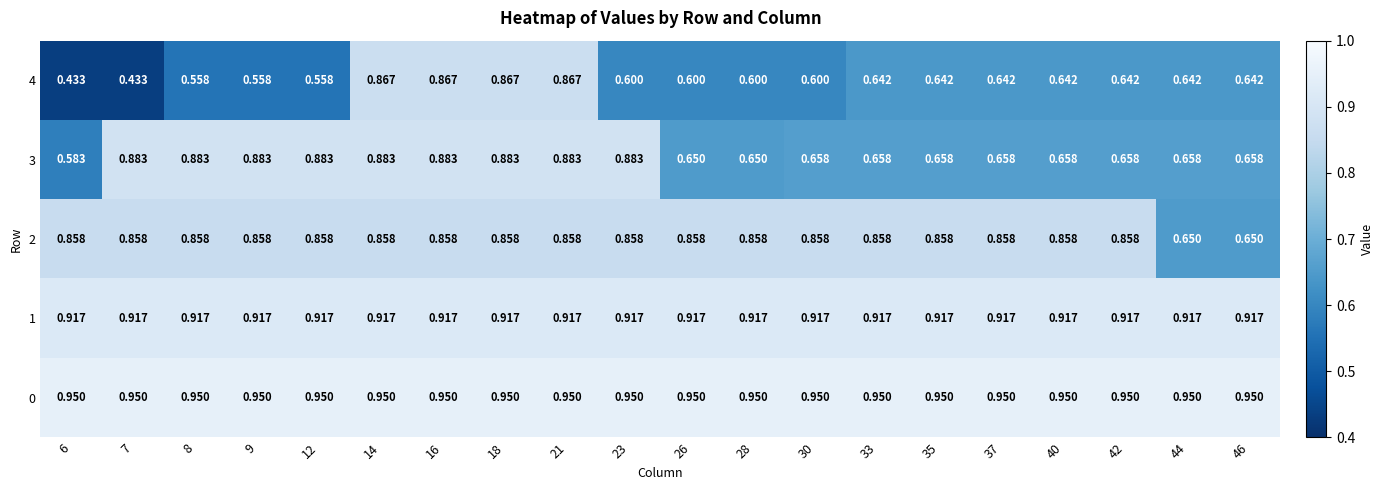

Is the value of 2 at 30 greater than the value of 1 at 21?

No